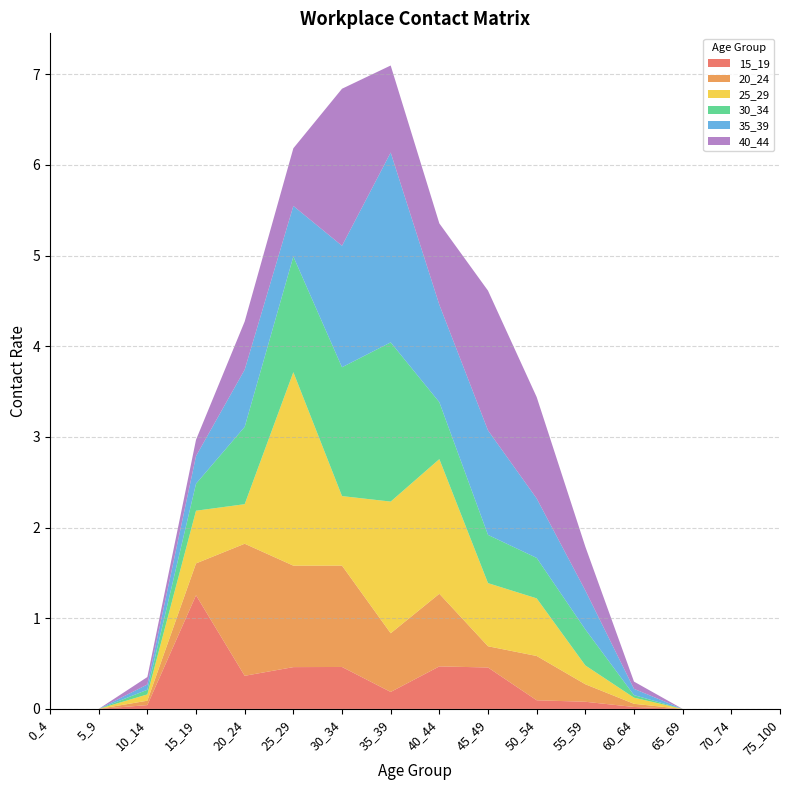

Reading left to right, what are all the values shown in this chart?

15_19: 0.0	0.0	0.0	1.3	0.4	0.5	0.5	0.2	0.5	0.5	0.1	0.1	0.0	0.0	0.0	0.0
20_24: 0.0	0.0	0.0	0.4	1.5	1.1	1.1	0.6	0.8	0.2	0.5	0.2	0.0	0.0	0.0	0.0
25_29: 0.0	0.0	0.1	0.6	0.4	2.1	0.8	1.5	1.5	0.7	0.6	0.2	0.1	0.0	0.0	0.0
30_34: 0.0	0.0	0.1	0.3	0.9	1.3	1.4	1.8	0.6	0.5	0.4	0.4	0.0	0.0	0.0	0.0
35_39: 0.0	0.0	0.1	0.3	0.6	0.6	1.3	2.1	1.1	1.2	0.7	0.4	0.1	0.0	0.0	0.0
40_44: 0.0	0.0	0.1	0.2	0.5	0.6	1.7	1.0	0.9	1.5	1.1	0.5	0.1	0.0	0.0	0.0